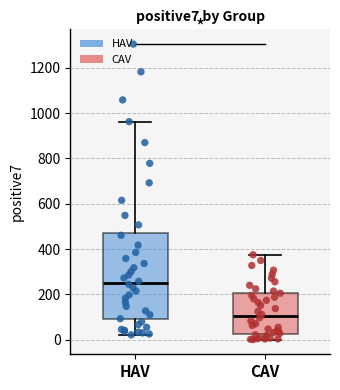

Reading left to right, read every box against the y-axis: the position of its median line, the range the box covers, and the ends of its whiskers. The values are not printed on the chart, so give them approximately, as read against the axis.

HAV: median 260, box 80 to 480, whiskers 20 to 960
CAV: median 100, box 20 to 200, whiskers 0 to 380